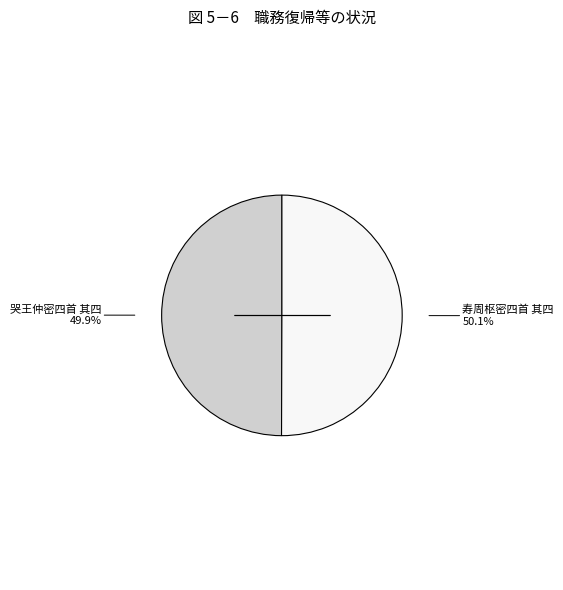

Does any single category account for the majority?

Yes